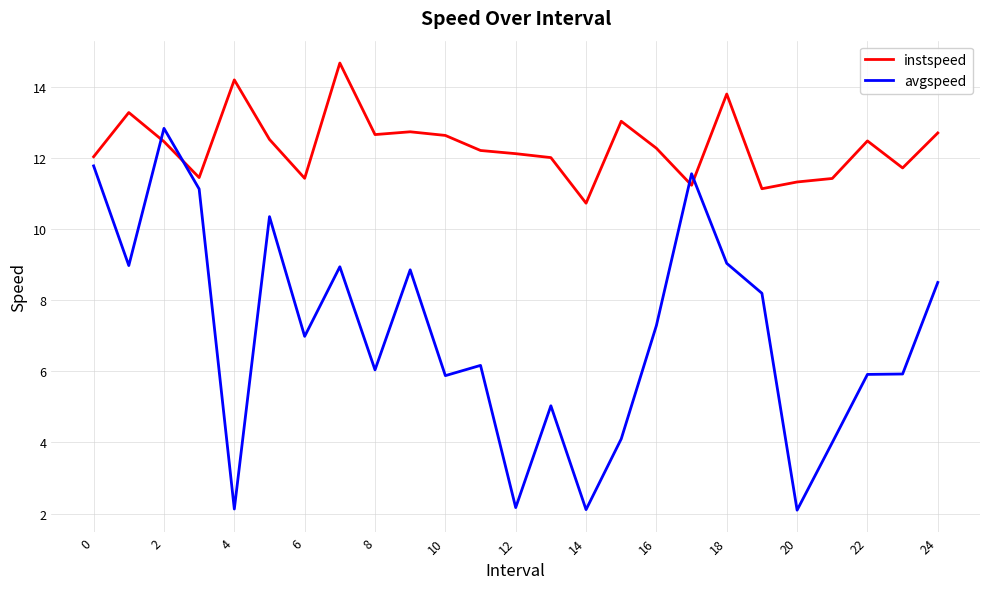

Which series has the largest total across all categories?

instspeed